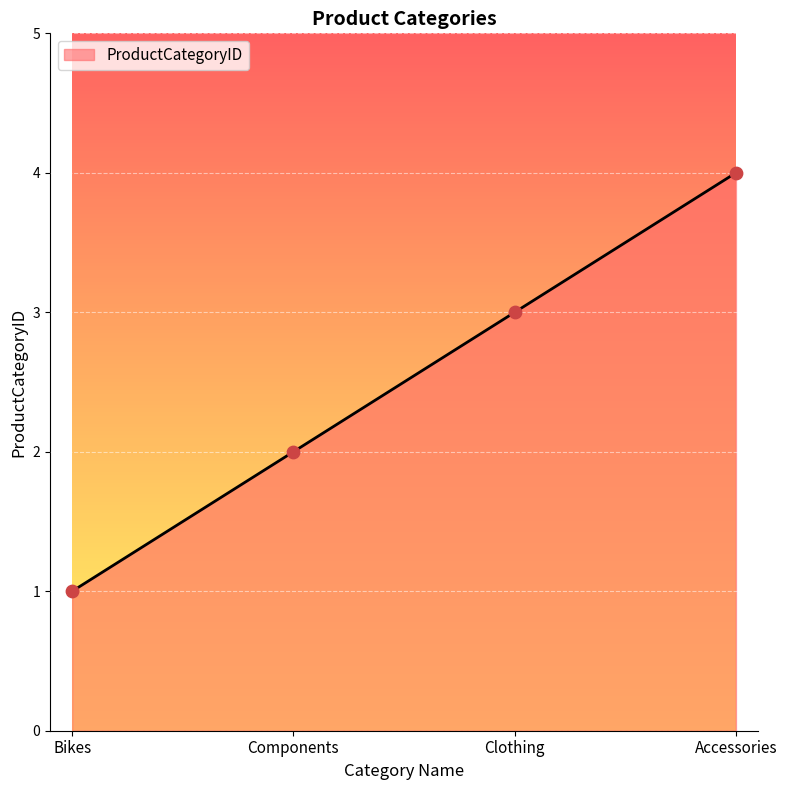

What is the change in value from Clothing to Accessories?

+1